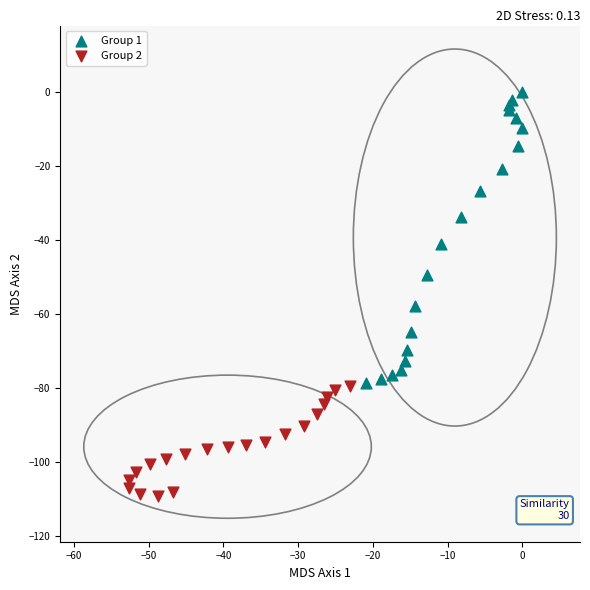

Which series reaches the maximum Y coordinate?

Group 1